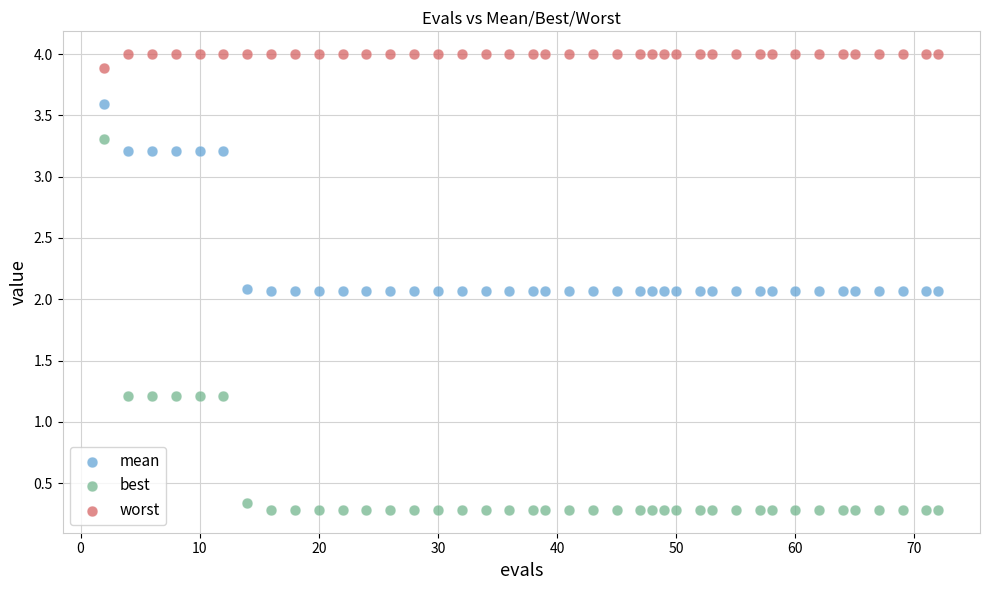

Which series reaches the maximum Y coordinate?

worst